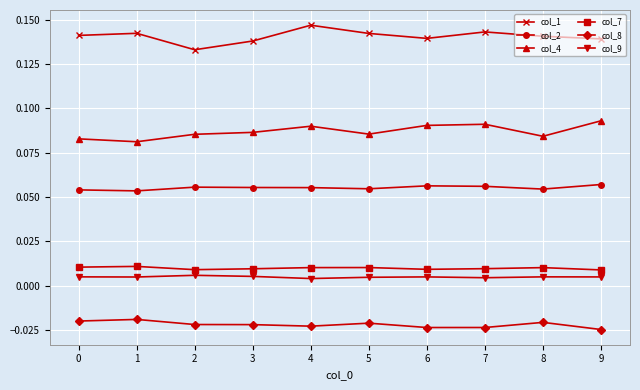

Which series has the widest spread of values?

col_1